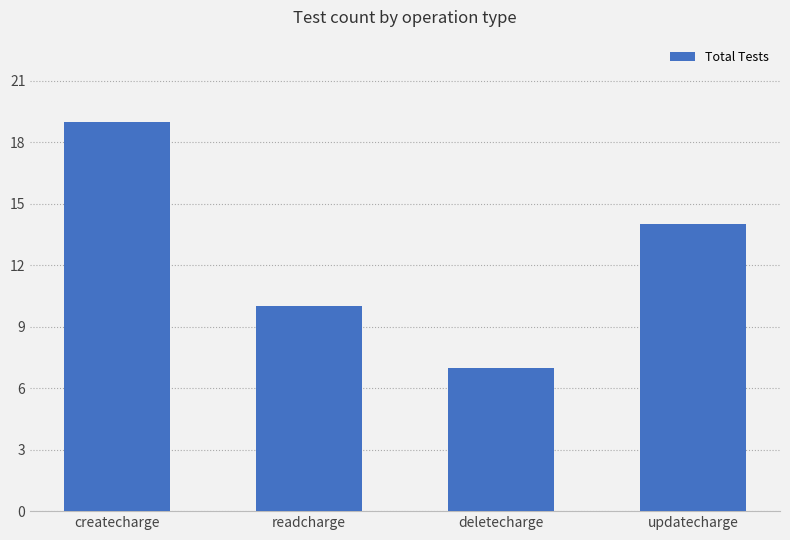

Which has a higher value, deletecharge or createcharge?

createcharge